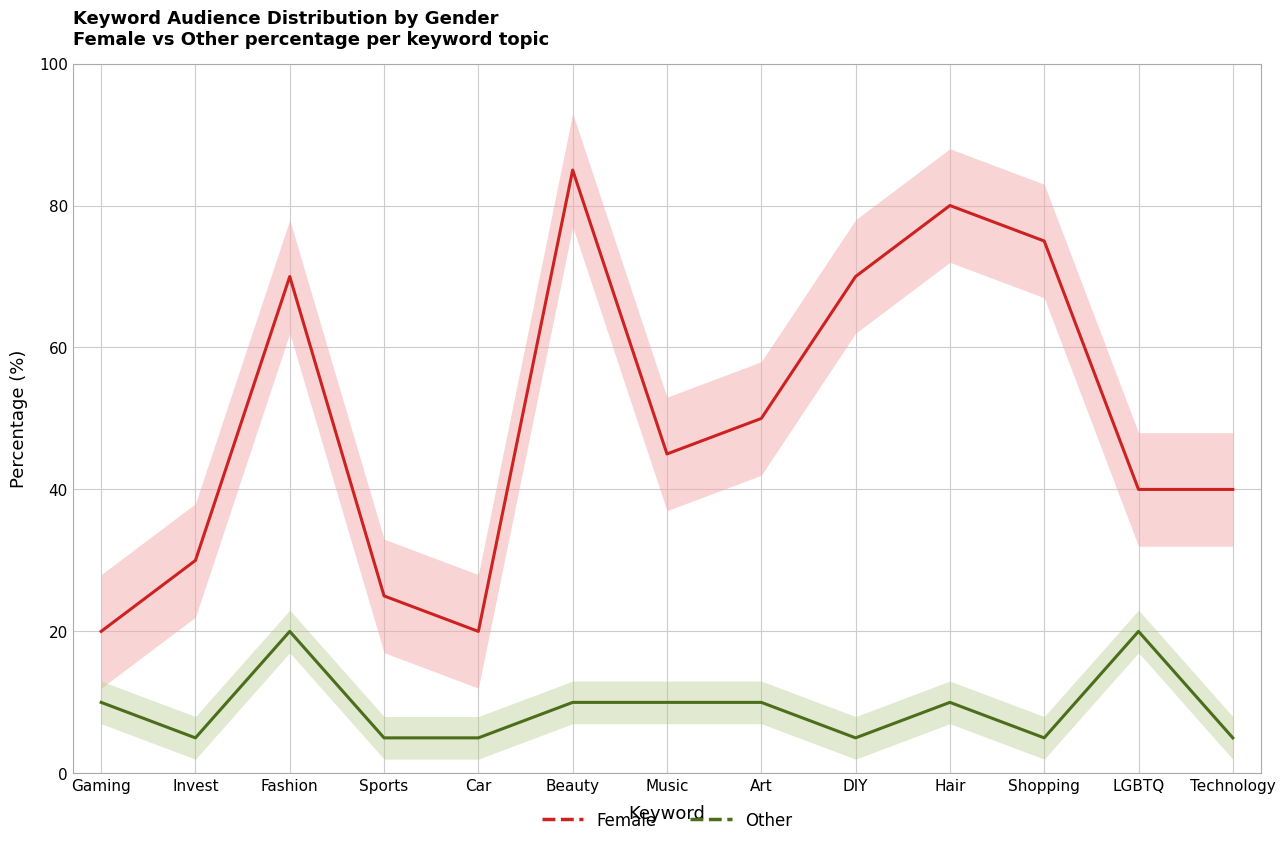

The value of Other at Music is 17. True or false?

False